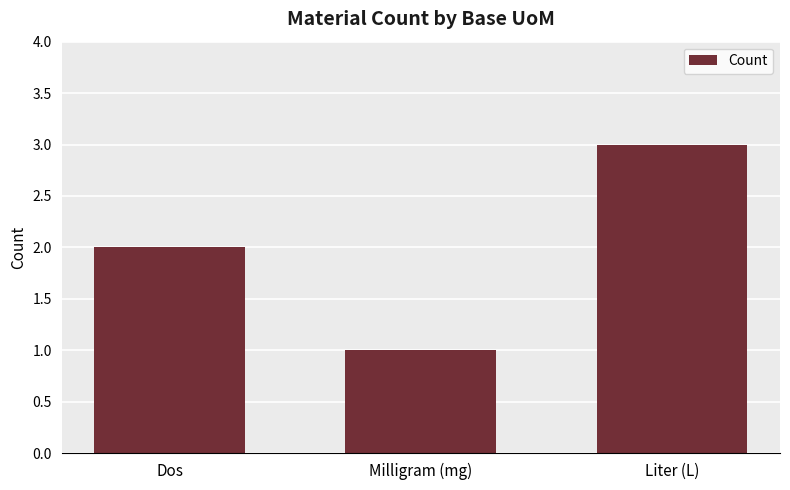

At which category does the chart reach its peak across all series?

Liter (L)